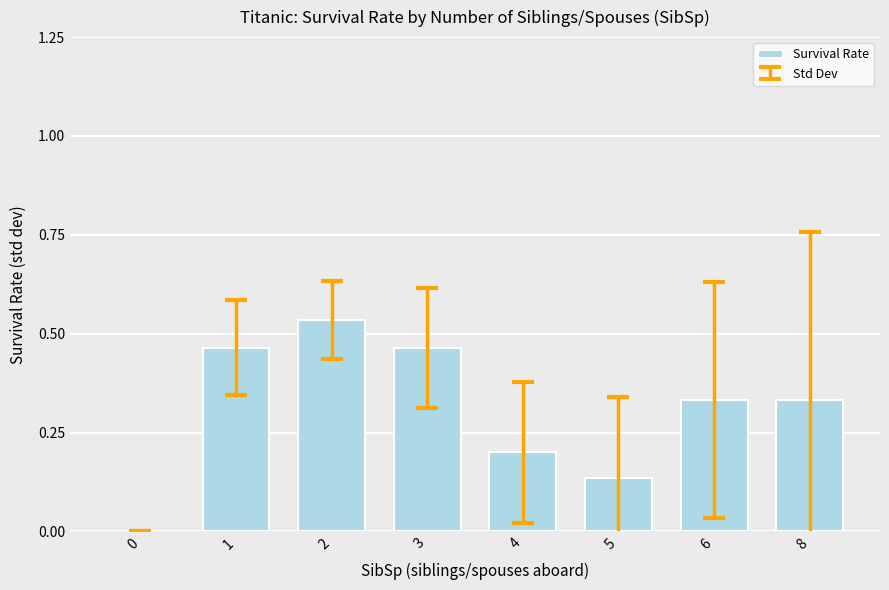

What is the sum of the values at 5 and 3?

0.6